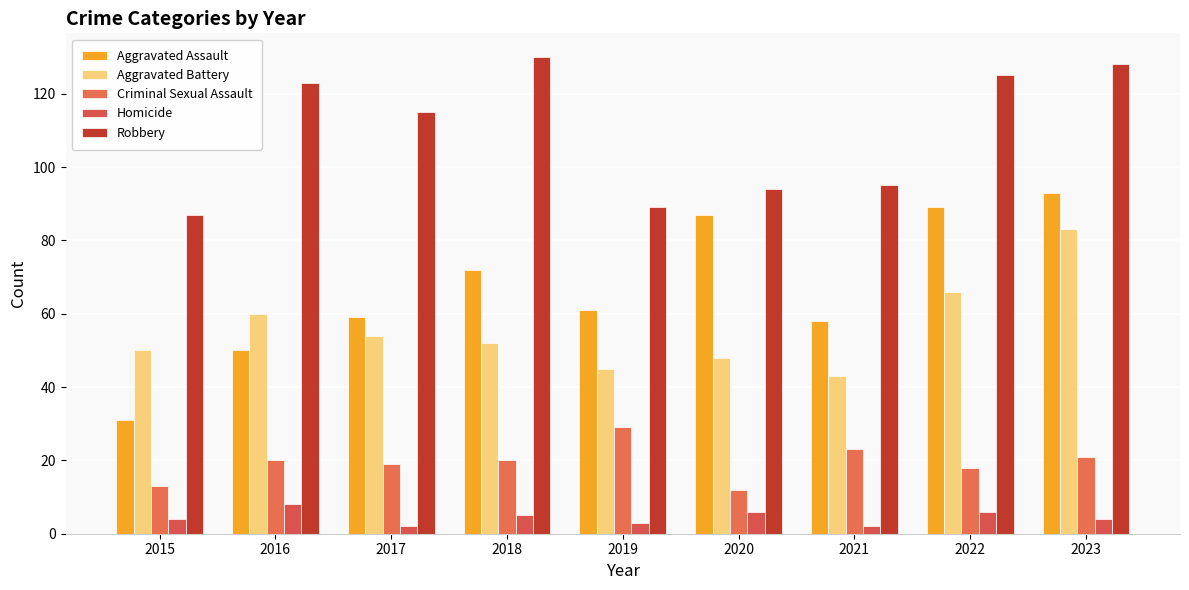

How many data points in Criminal Sexual Assault are less than 20?

4